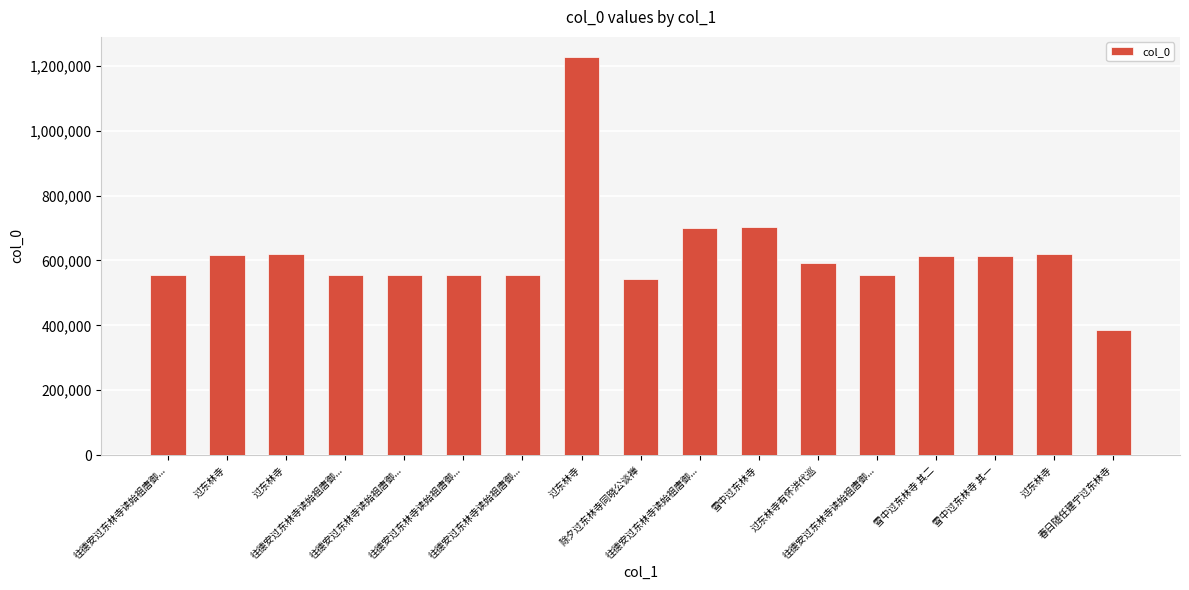

How many categories are shown in the chart?

17